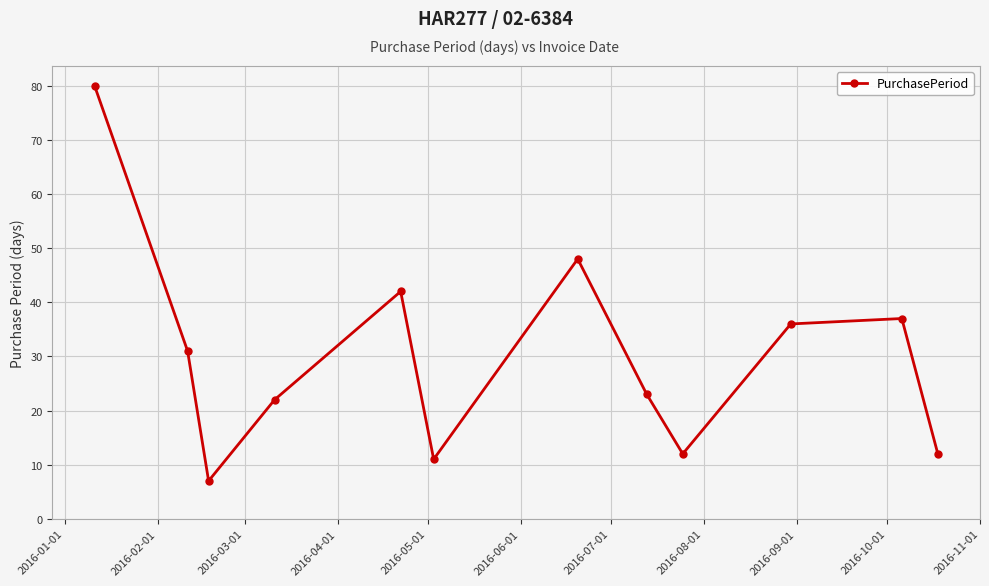

What is the minimum value shown in the chart?

7